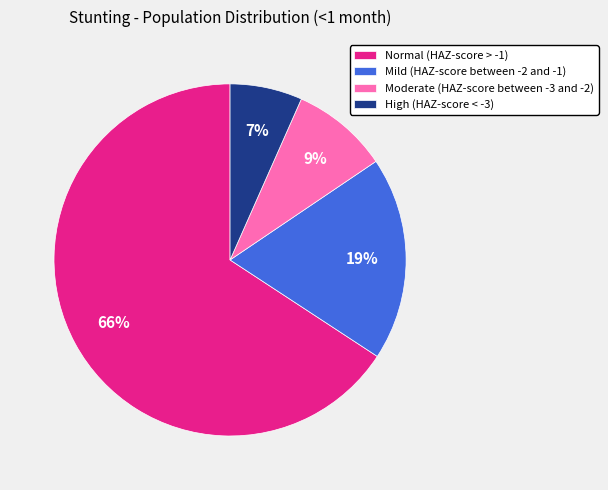

Count the number of slices in the pie.

4